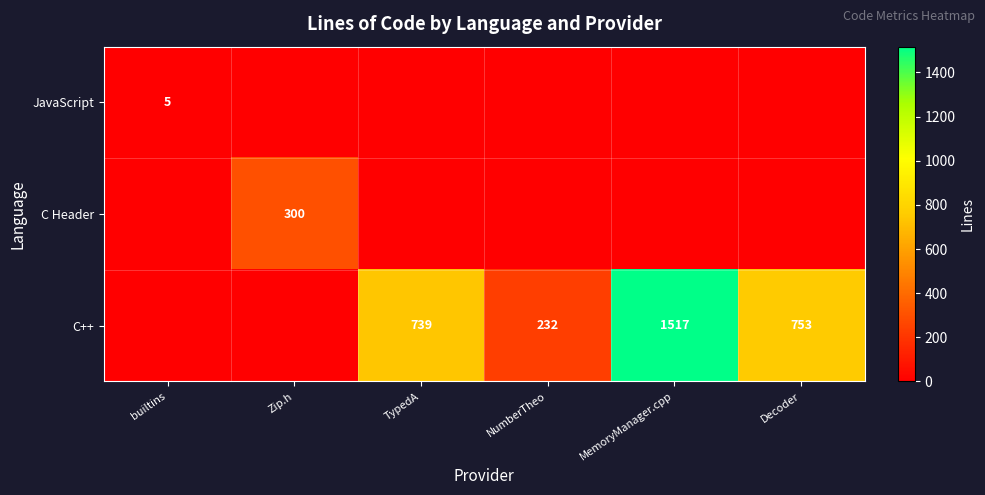

The C Header series shows 198.7 at Zip.h. True or false?

False